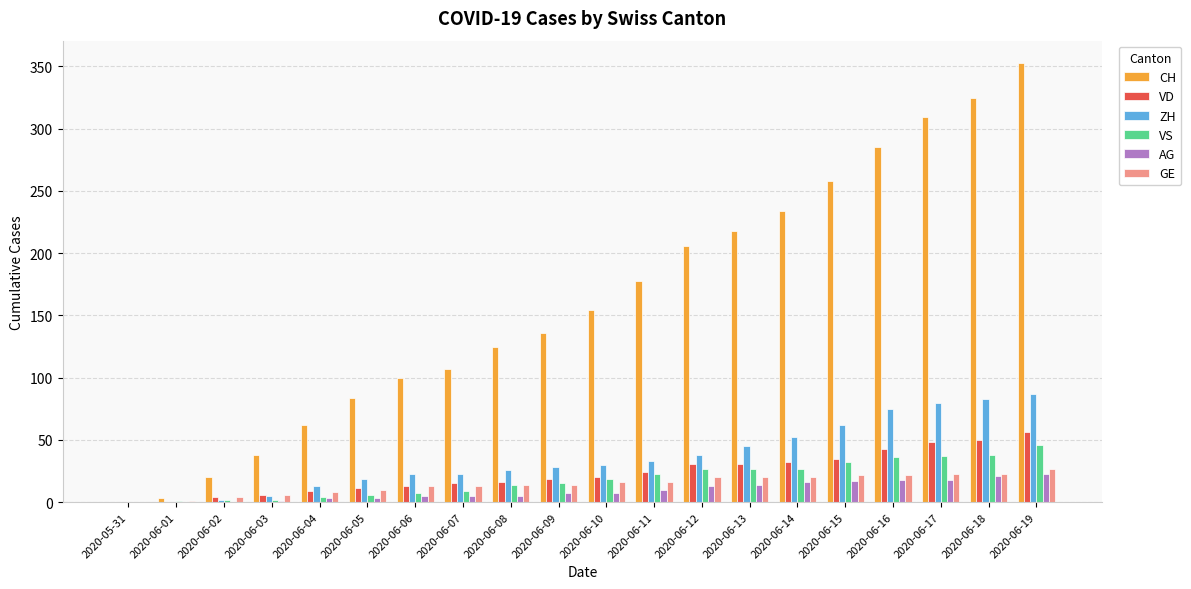

How many distinct data groups are displayed?

6